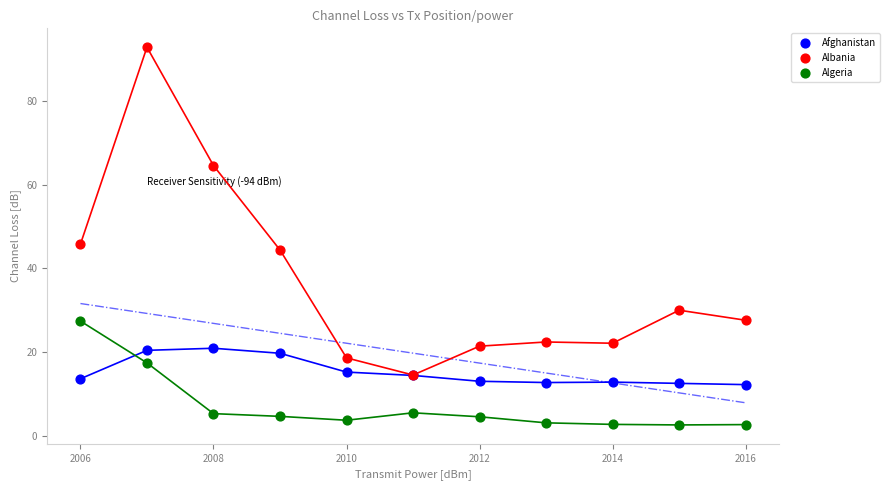

Which series contains the highest Y value?

Albania